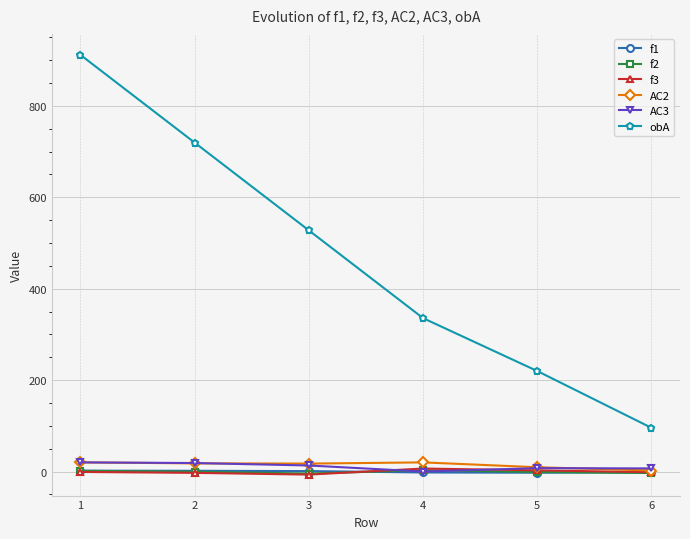

True or false: f1 and obA intersect in this chart.

False